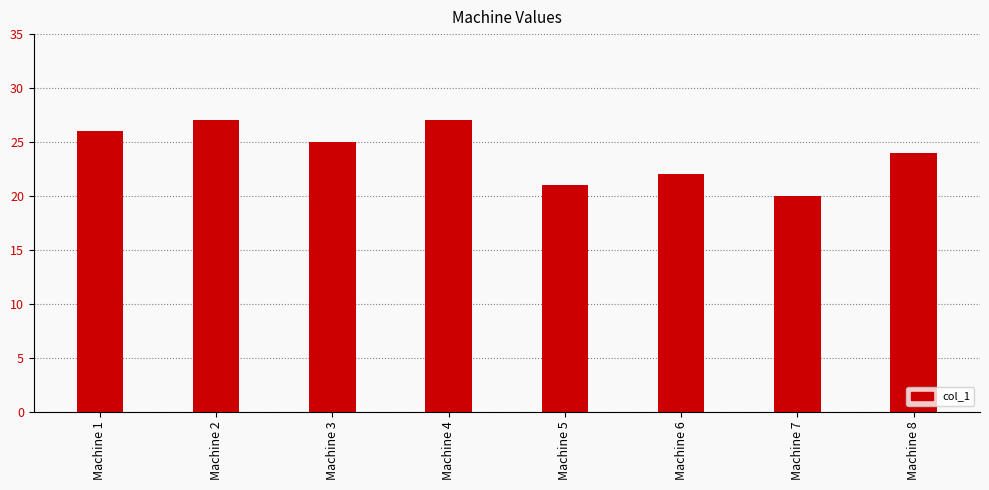

What is the difference between the maximum and minimum values?

7